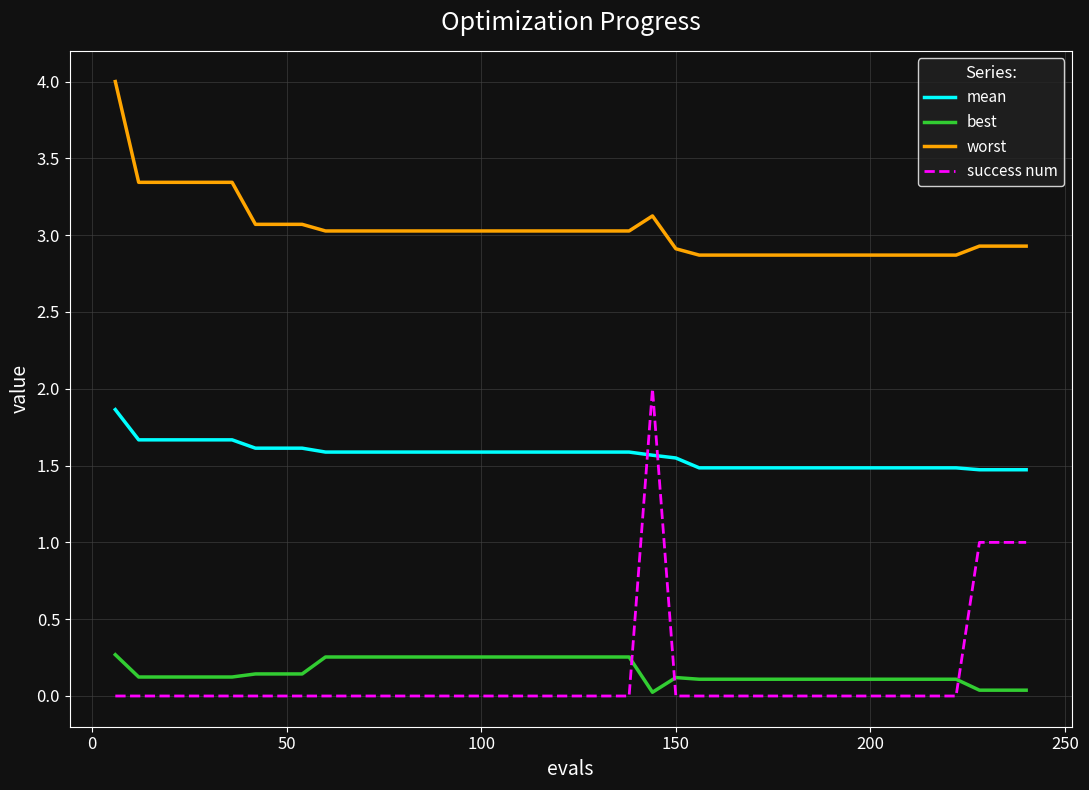

What is the greatest value displayed?

4.0